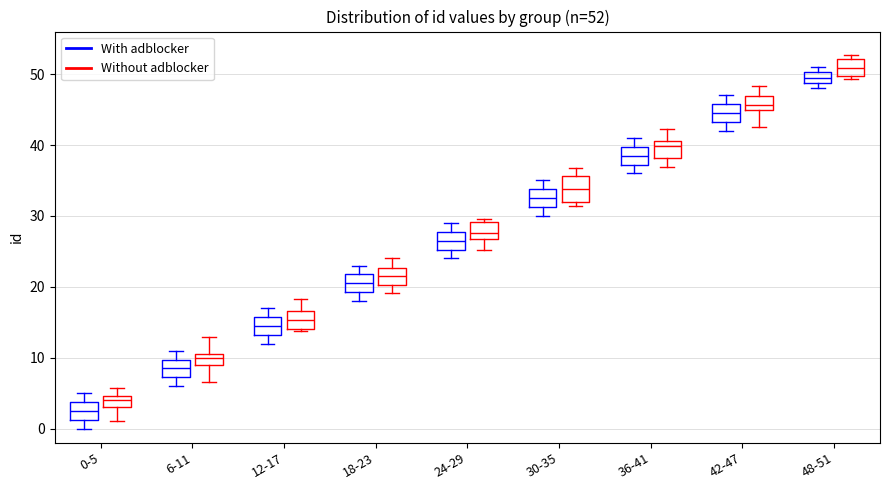

Comparing the boxes themselves (not the whiskers), which one is the tallest?

30-35 (Without adblocker)